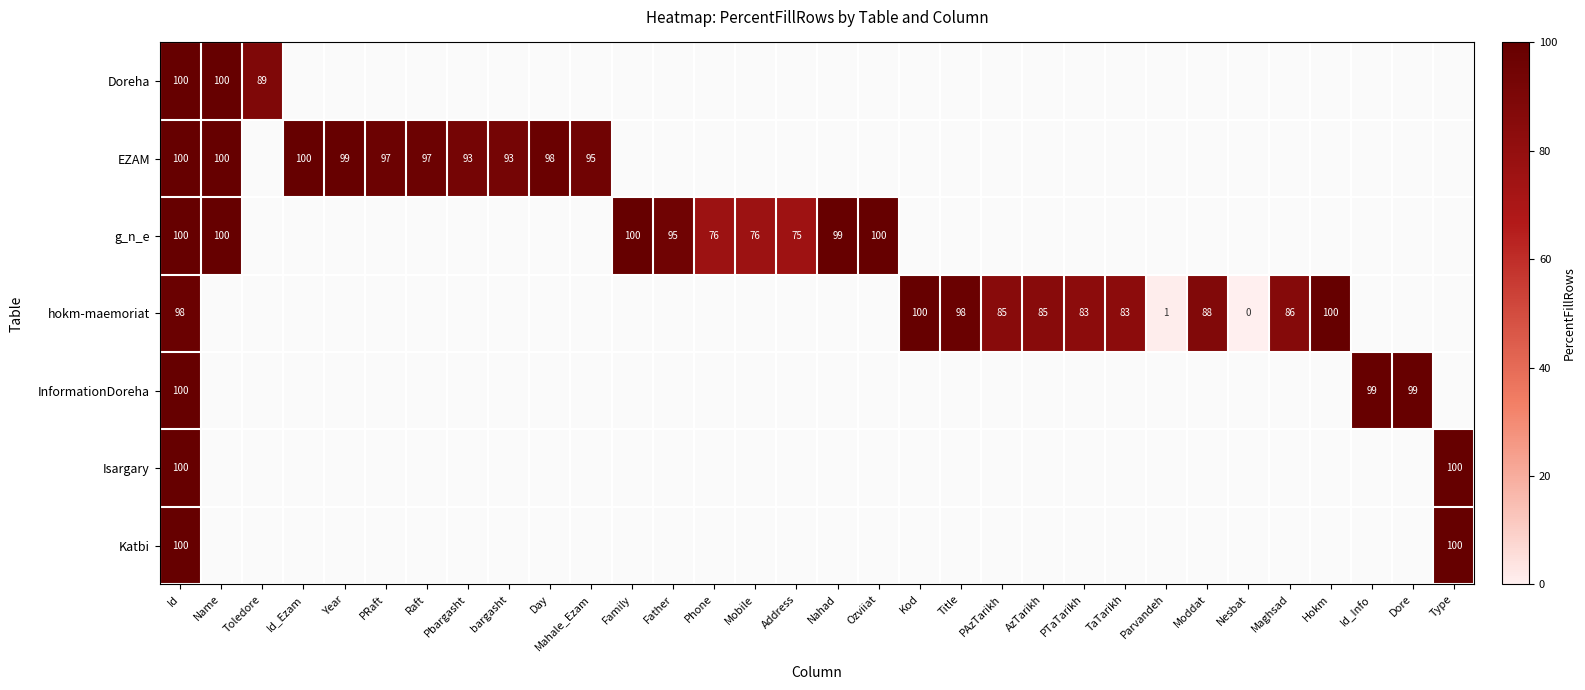

Which category has the highest value across all series?

Id